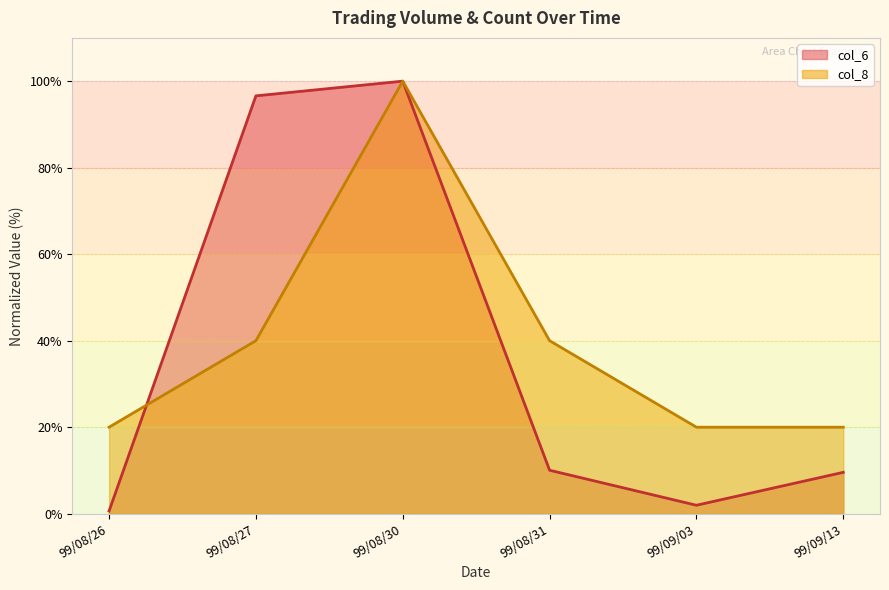

What is the minimum value for col_8?

20.0